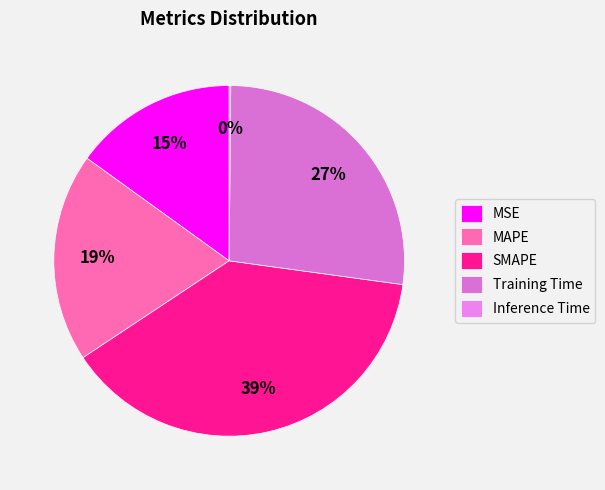

Rank the categories by value from highest to lowest.

SMAPE, Training Time, MAPE, MSE, Inference Time